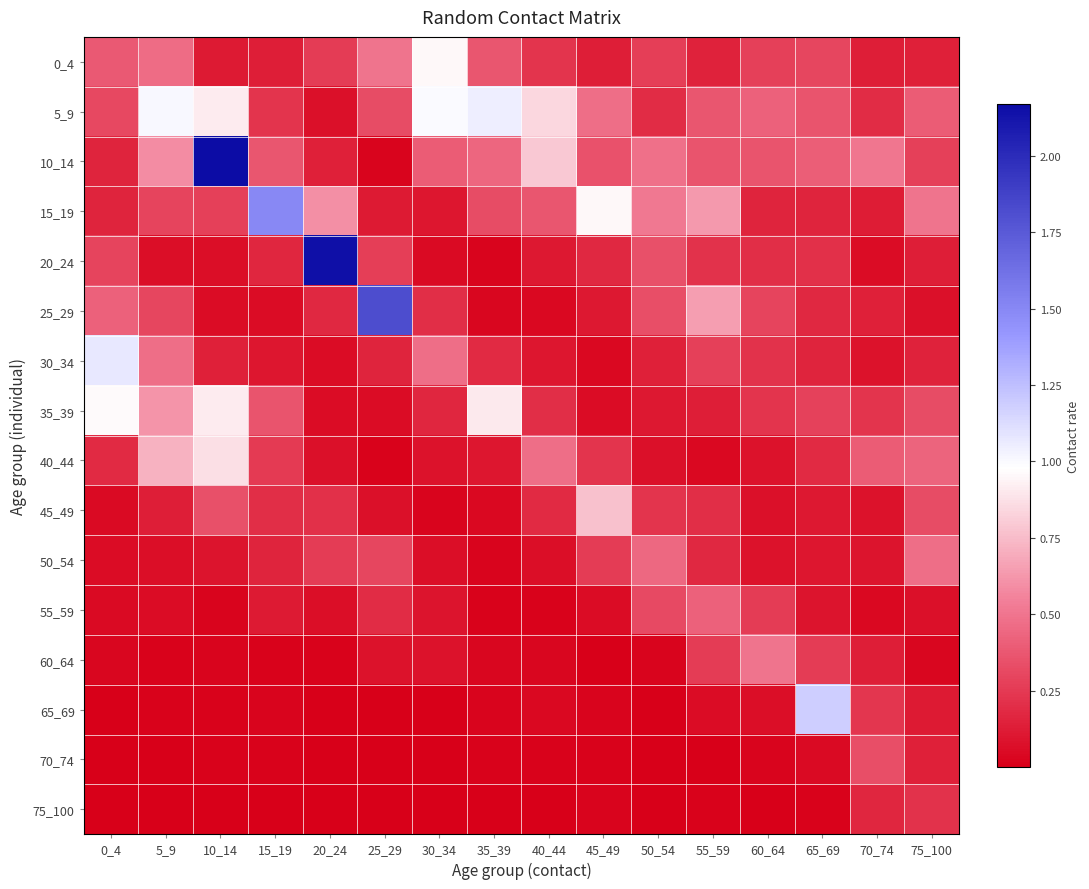

Which series has the widest spread of values?

10_14